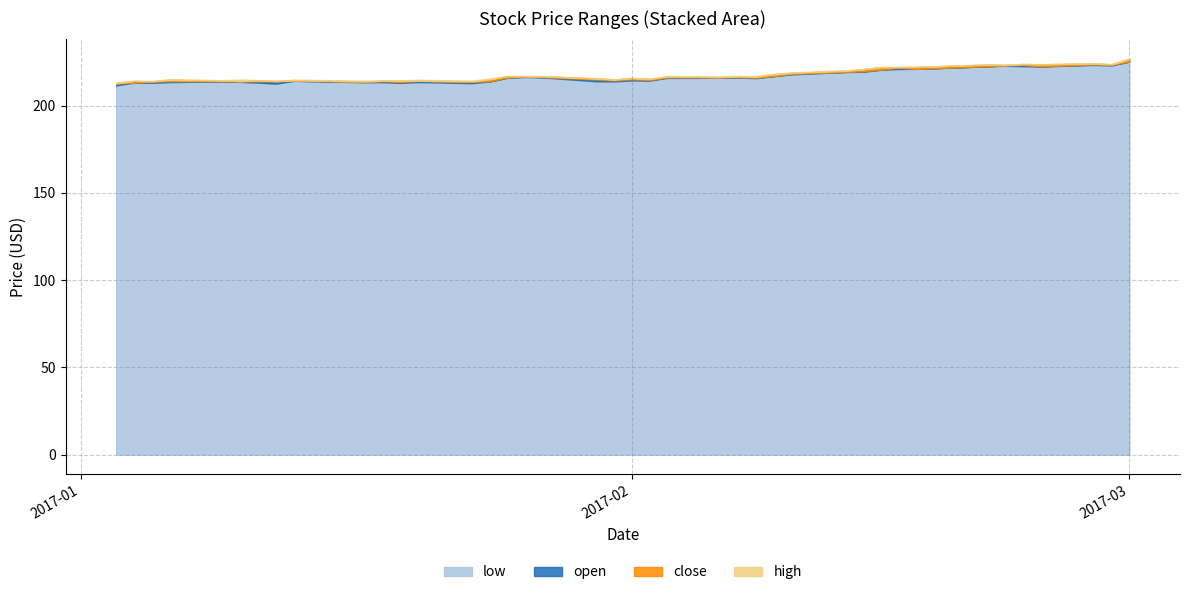

The value of high at 2017-02-01 is 150.8. True or false?

False